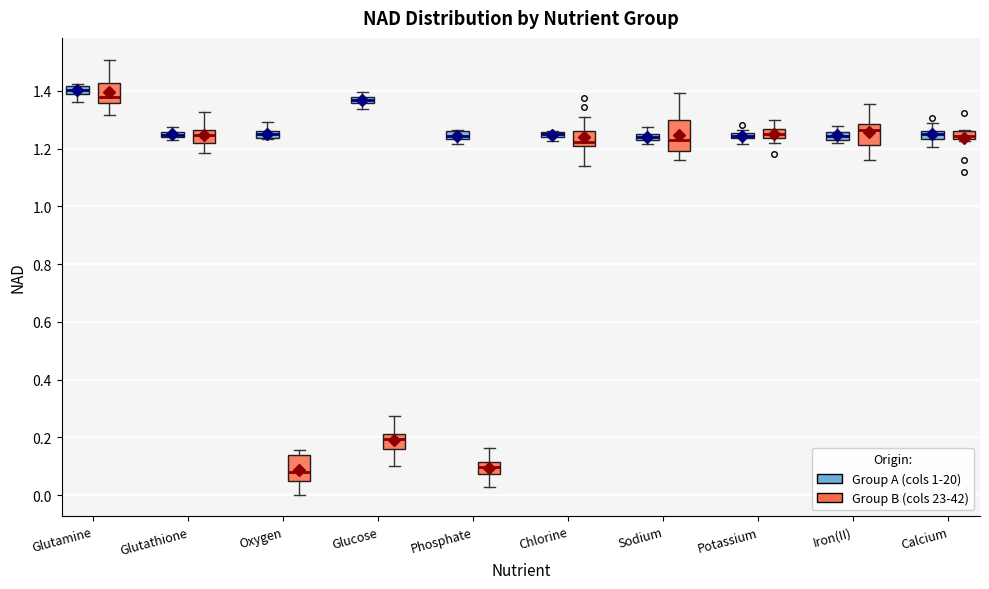

Which box has the highest median line?

Glutamine (Group A (cols 1-20))